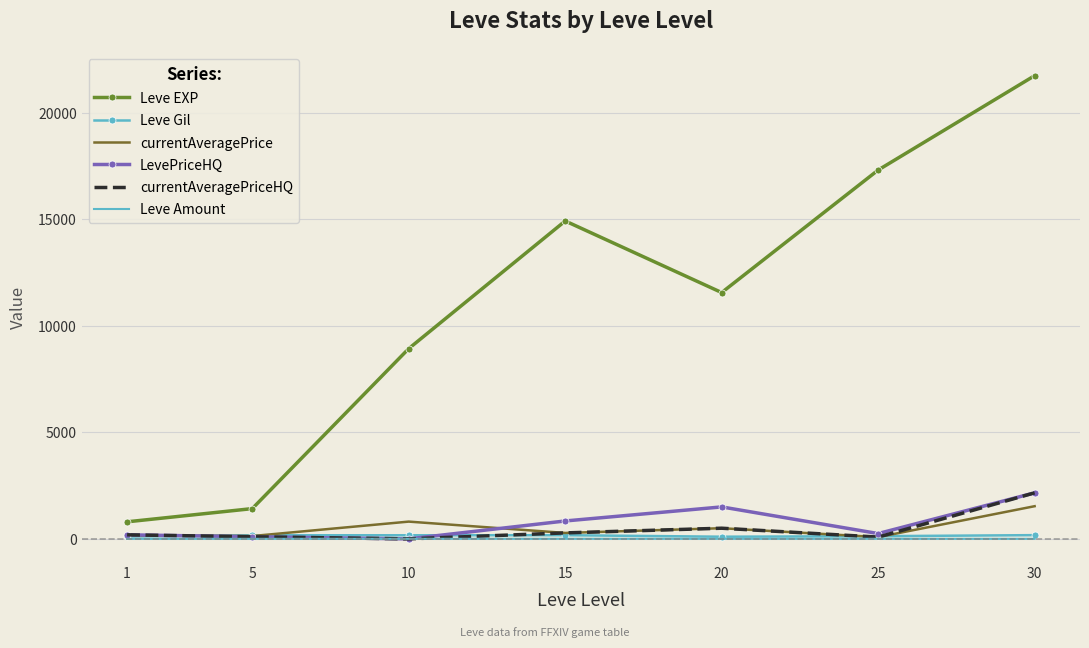

Which category has the highest value across all series?

30